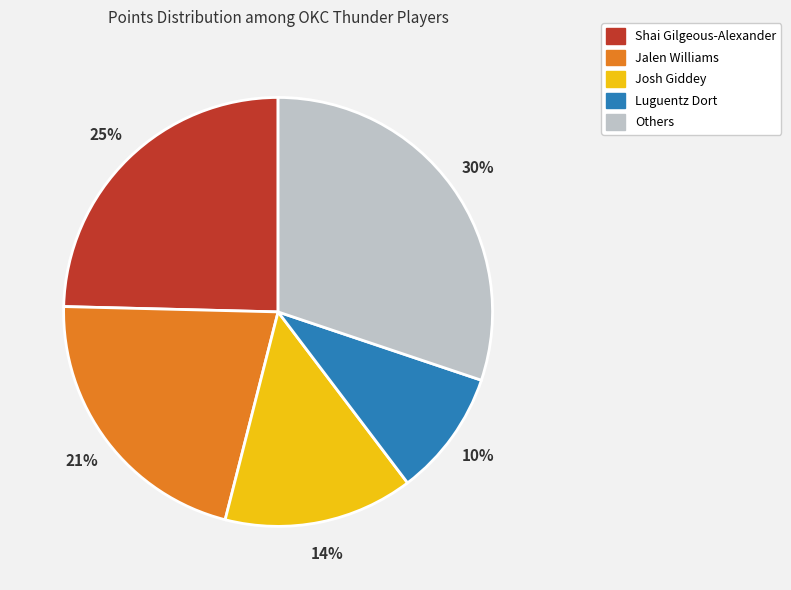

Does any single category account for the majority?

No